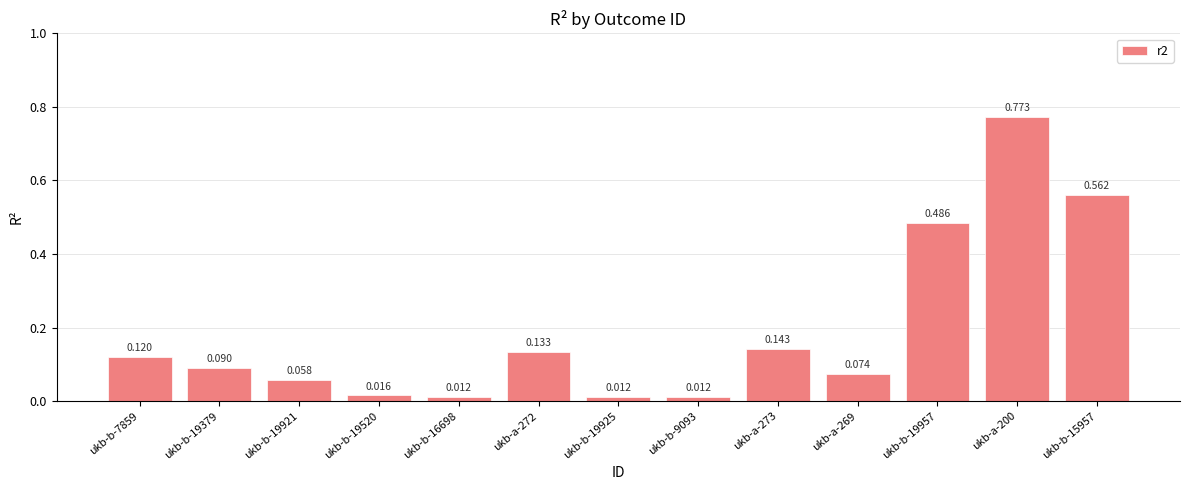

Is it true that the value at ukb-b-15957 is 0.8?

False